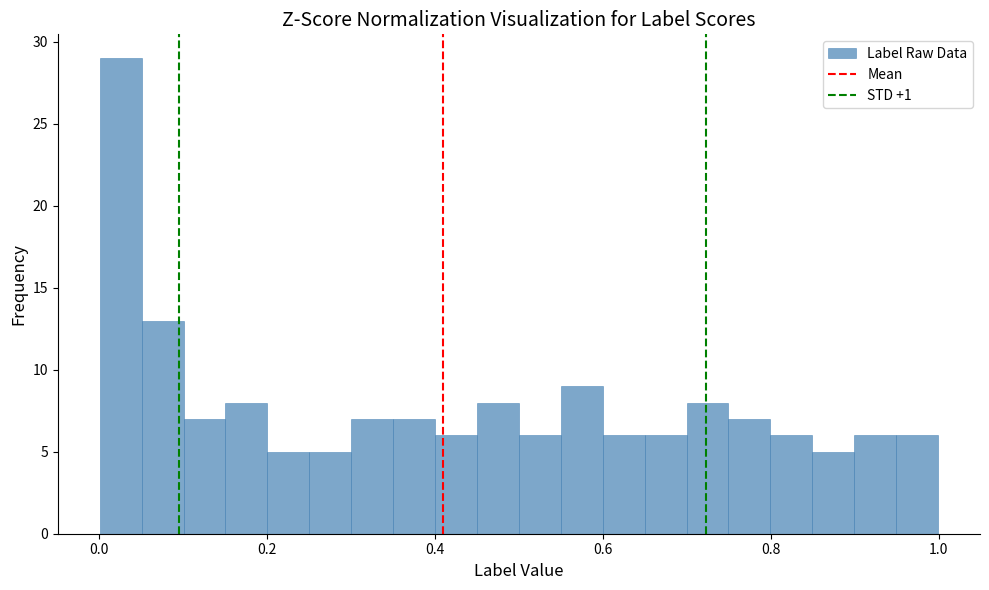

Read against the x-axis, roughly where is the centre of the tallest bar?

0.02